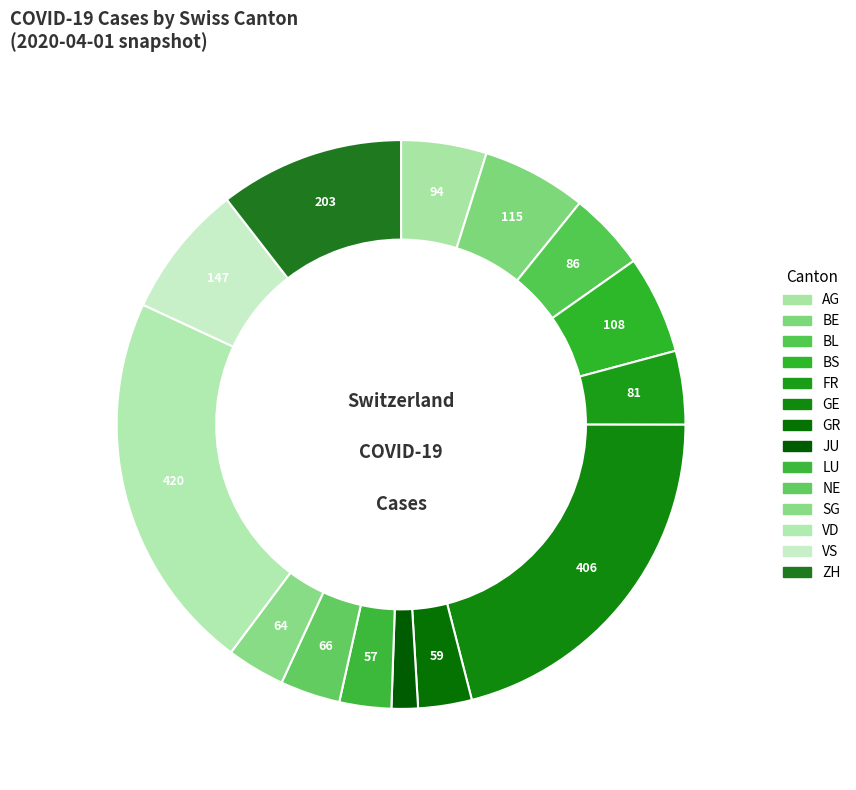

Is it true that AG is 1% of the pie?

False